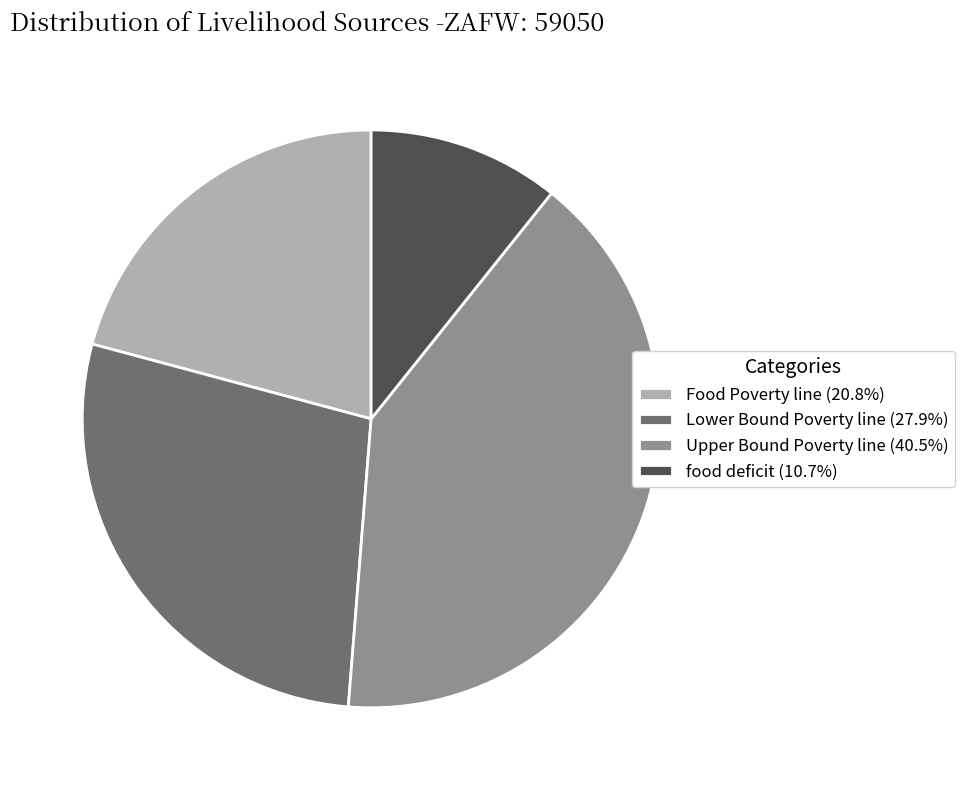

How many slices are in this pie chart?

4